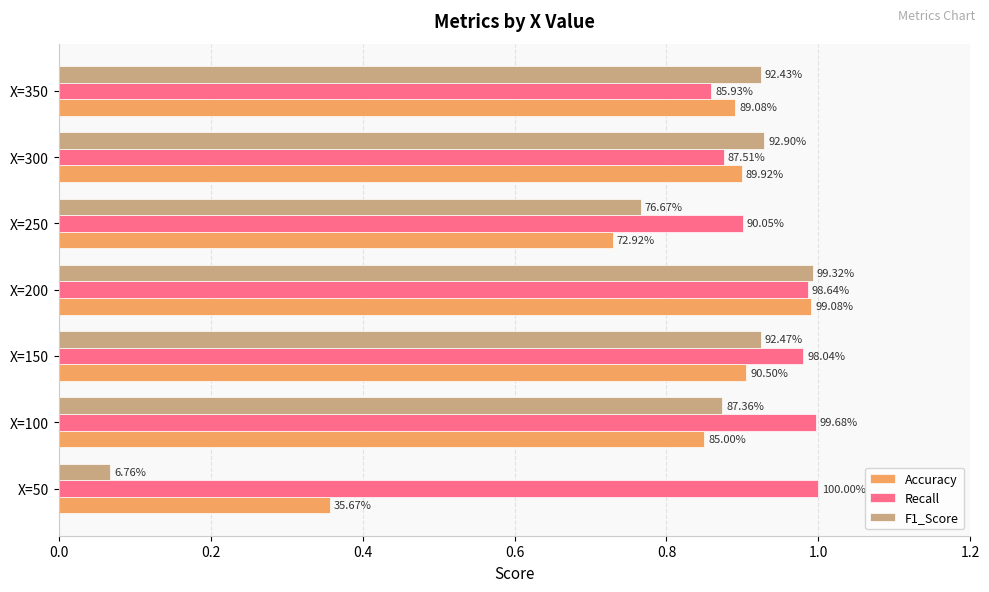

What are all the series names shown in the legend?

Accuracy, Recall, F1_Score